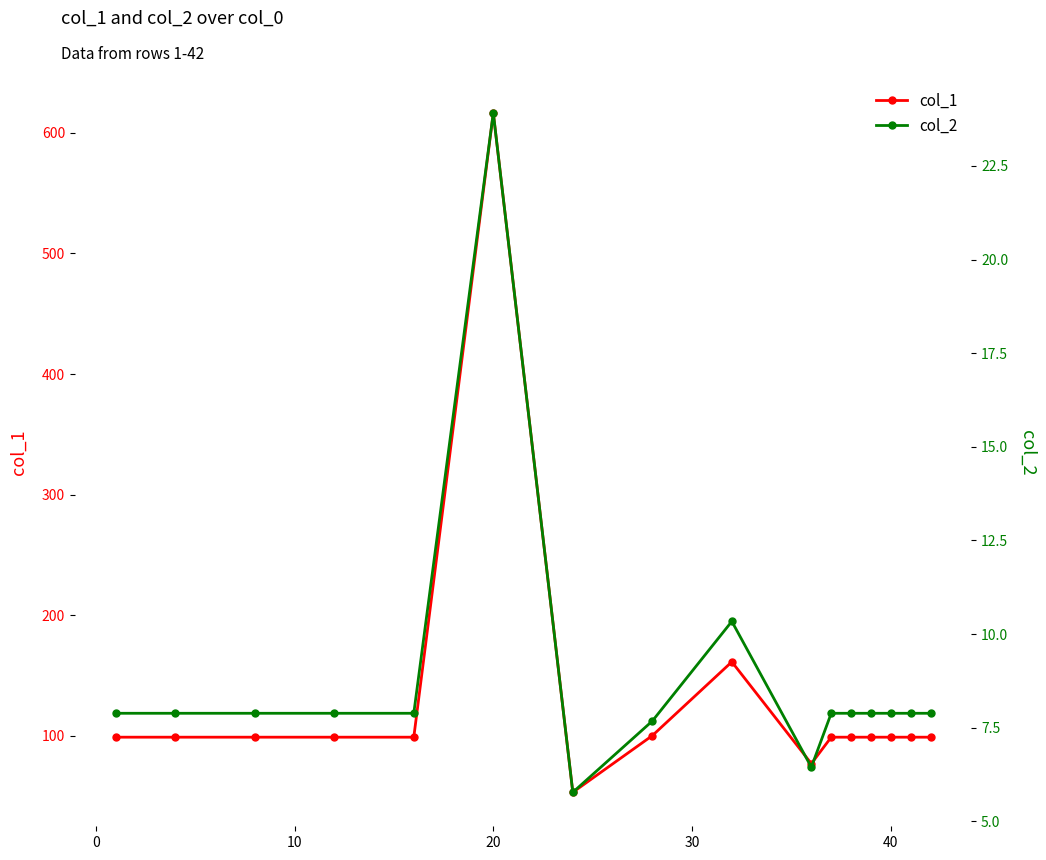

What is the highest value of the col_1 series?

616.4